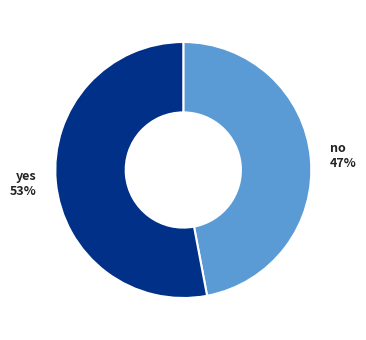

What is the largest slice in the pie chart?

yes